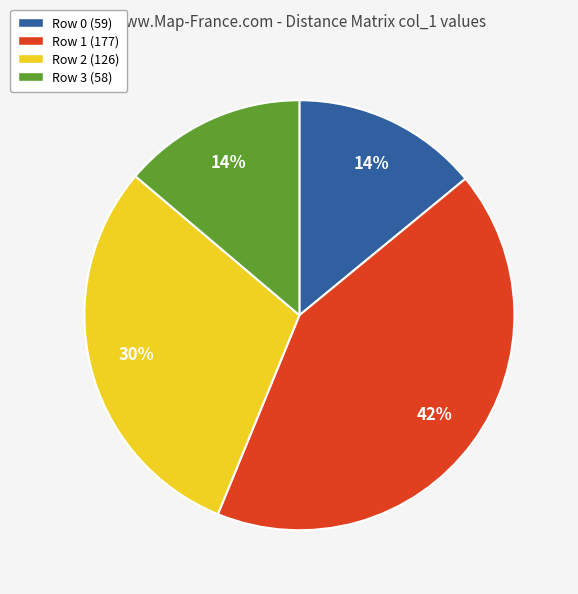

True or false: Row 1 (177) accounts for 33% of the total.

False